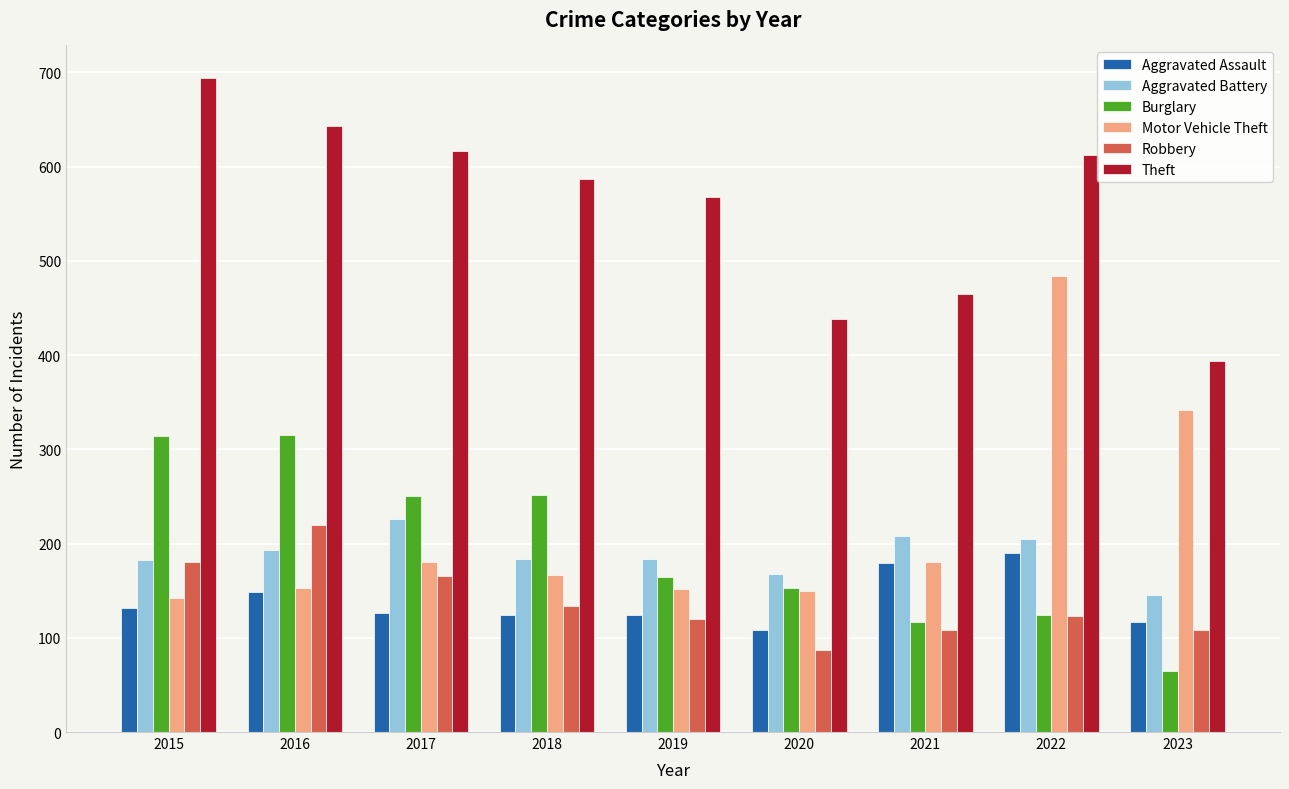

At which category is the sum across all series the highest?

2022